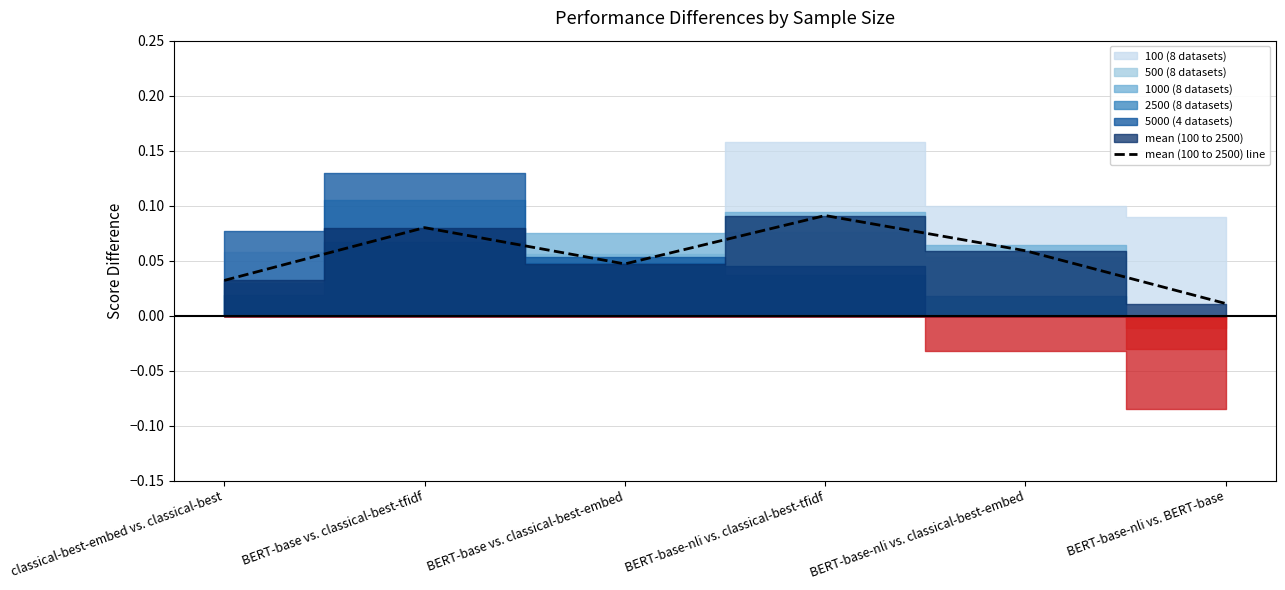

The value at BERT-base vs. classical-best-embed is 0.0. True or false?

True